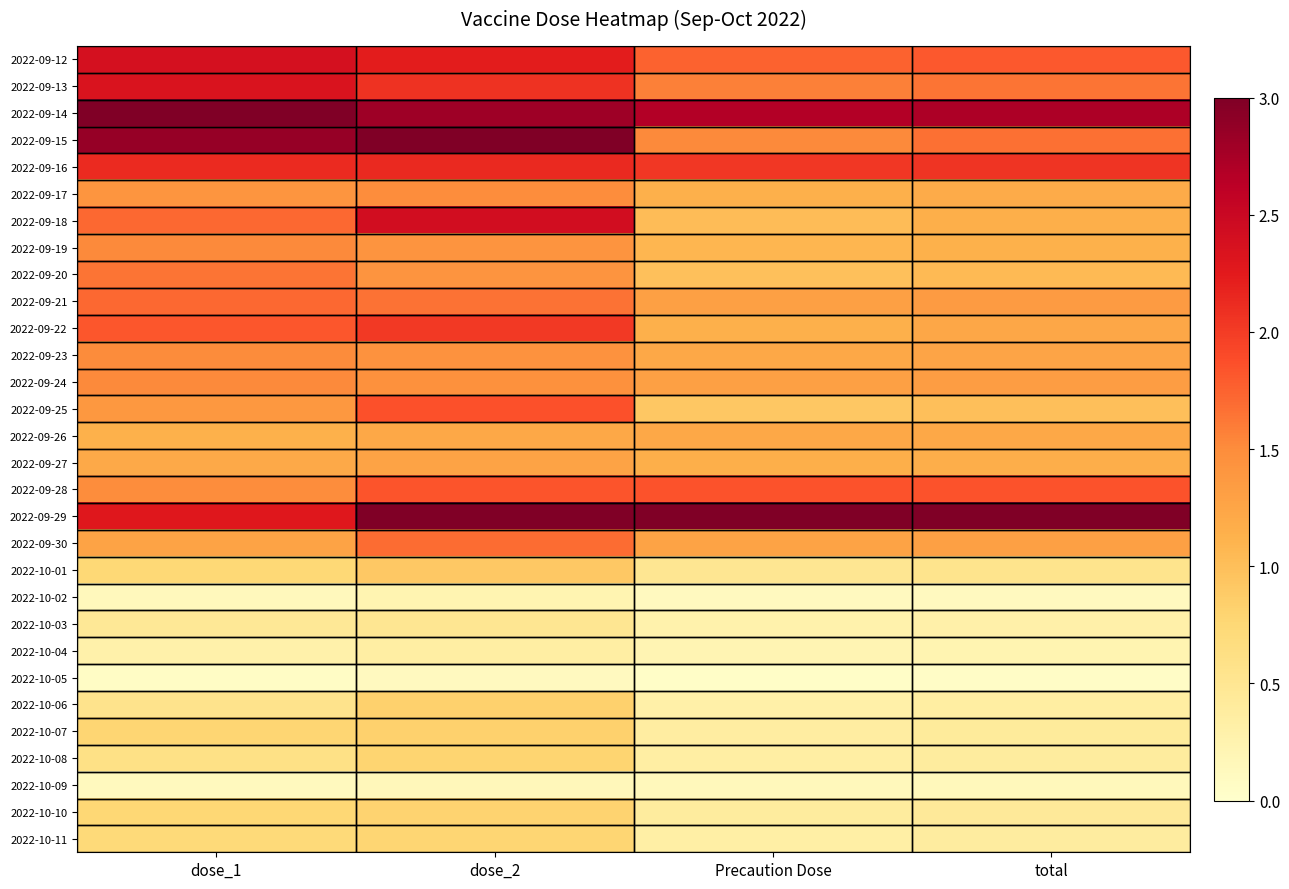

Reading left to right, list all the values displayed in this chart.

2022-09-12: dose_1=2.4	dose_2=2.2	Precaution Dose=1.7	total=1.8
2022-09-13: dose_1=2.3	dose_2=2.1	Precaution Dose=1.6	total=1.6
2022-09-14: dose_1=3.0	dose_2=2.8	Precaution Dose=2.7	total=2.7
2022-09-15: dose_1=2.9	dose_2=3.0	Precaution Dose=1.5	total=1.7
2022-09-16: dose_1=2.1	dose_2=2.1	Precaution Dose=2.0	total=2.1
2022-09-17: dose_1=1.4	dose_2=1.5	Precaution Dose=1.1	total=1.2
2022-09-18: dose_1=1.7	dose_2=2.4	Precaution Dose=1.0	total=1.2
2022-09-19: dose_1=1.5	dose_2=1.4	Precaution Dose=1.1	total=1.1
2022-09-20: dose_1=1.6	dose_2=1.4	Precaution Dose=1.0	total=1.0
2022-09-21: dose_1=1.7	dose_2=1.7	Precaution Dose=1.3	total=1.4
2022-09-22: dose_1=1.8	dose_2=2.0	Precaution Dose=1.1	total=1.2
2022-09-23: dose_1=1.5	dose_2=1.4	Precaution Dose=1.2	total=1.3
2022-09-24: dose_1=1.5	dose_2=1.5	Precaution Dose=1.3	total=1.3
2022-09-25: dose_1=1.4	dose_2=1.9	Precaution Dose=0.9	total=1.0
2022-09-26: dose_1=1.1	dose_2=1.2	Precaution Dose=1.2	total=1.2
2022-09-27: dose_1=1.2	dose_2=1.3	Precaution Dose=1.2	total=1.2
2022-09-28: dose_1=1.5	dose_2=1.8	Precaution Dose=1.8	total=1.8
2022-09-29: dose_1=2.3	dose_2=3.0	Precaution Dose=3.0	total=3.0
2022-09-30: dose_1=1.3	dose_2=1.7	Precaution Dose=1.3	total=1.3
2022-10-01: dose_1=0.7	dose_2=0.9	Precaution Dose=0.5	total=0.5
2022-10-02: dose_1=0.1	dose_2=0.2	Precaution Dose=0.1	total=0.1
2022-10-03: dose_1=0.5	dose_2=0.5	Precaution Dose=0.3	total=0.3
2022-10-04: dose_1=0.3	dose_2=0.3	Precaution Dose=0.2	total=0.2
2022-10-05: dose_1=0.1	dose_2=0.1	Precaution Dose=0.0	total=0.0
2022-10-06: dose_1=0.6	dose_2=0.8	Precaution Dose=0.3	total=0.4
2022-10-07: dose_1=0.8	dose_2=0.8	Precaution Dose=0.4	total=0.4
2022-10-08: dose_1=0.6	dose_2=0.8	Precaution Dose=0.3	total=0.4
2022-10-09: dose_1=0.1	dose_2=0.2	Precaution Dose=0.1	total=0.1
2022-10-10: dose_1=0.8	dose_2=0.8	Precaution Dose=0.4	total=0.4
2022-10-11: dose_1=0.7	dose_2=0.8	Precaution Dose=0.3	total=0.4